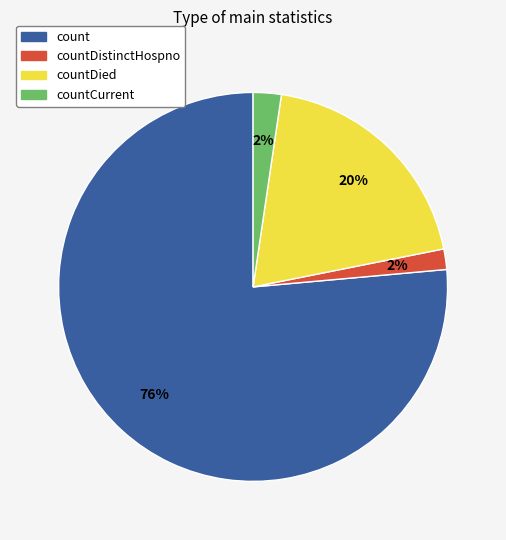

To the nearest percent, what is the average slice percentage?

25%